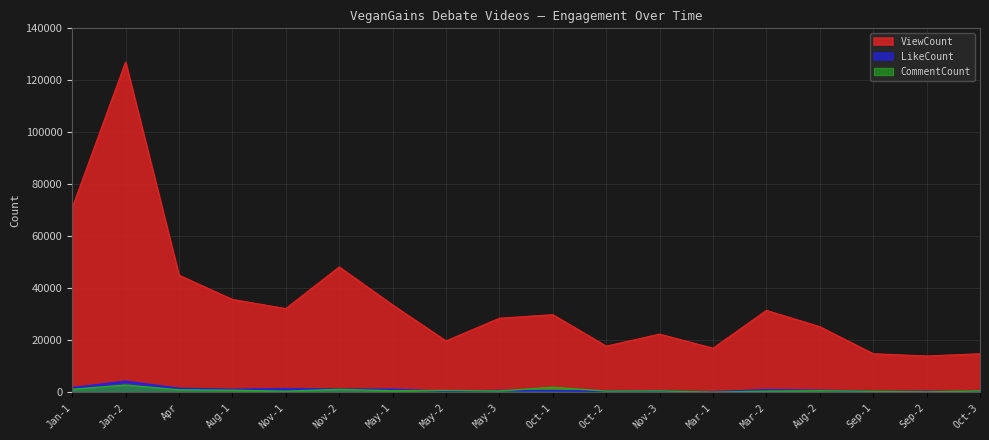

Is it true that ViewCount equals 3903 at Mar-1?

False